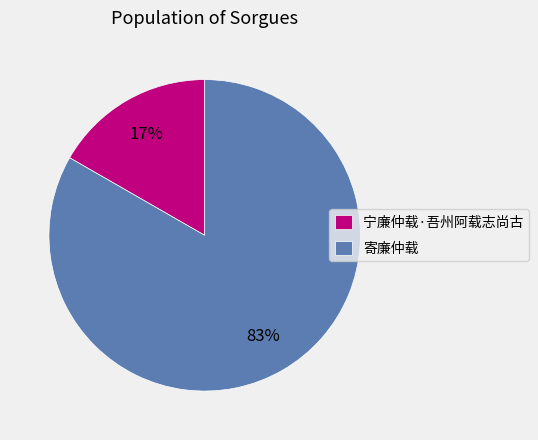

What is the largest slice in the pie chart?

寄廉仲载